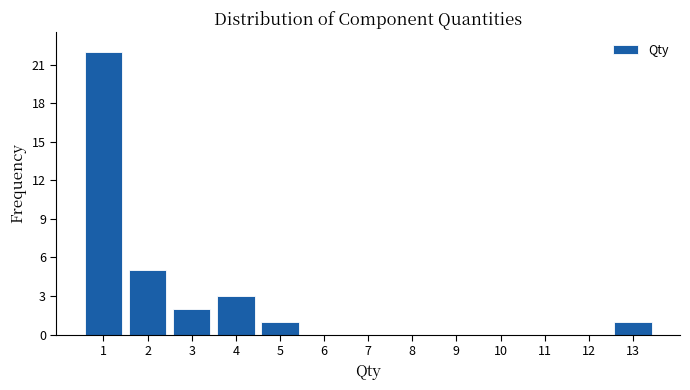

Reading left to right, list every bar in this chart as the range it spans on the x-axis followed by its height. The values are not printed on the chart, so give them approximately, as read against the axis.

0.5 to 1.5: 22
1.5 to 2.5: 5
2.5 to 3.5: 2
3.5 to 4.5: 3
4.5 to 5.5: 1
5.5 to 6.5: 0
6.5 to 7.5: 0
7.5 to 8.5: 0
8.5 to 9.5: 0
9.5 to 10.5: 0
10.5 to 11.5: 0
11.5 to 12.5: 0
12.5 to 13.5: 1